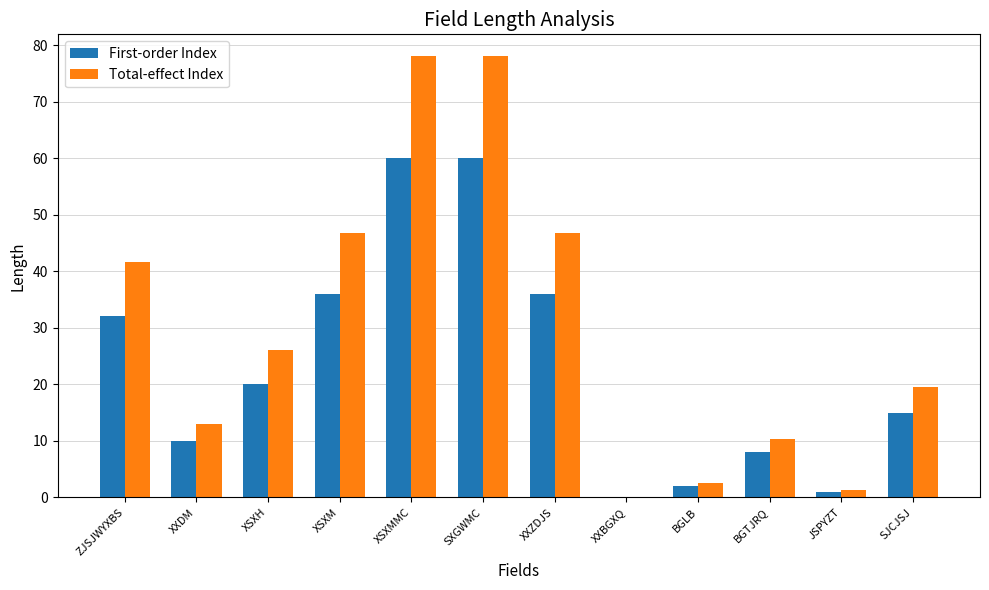

Reading left to right, list all the values displayed in this chart.

First-order Index: 32.0	10.0	20.0	36.0	60.0	60.0	36.0	0.0	2.0	8.0	1.0	15.0
Total-effect Index: 41.6	13.0	26.0	46.8	78.0	78.0	46.8	0.0	2.6	10.4	1.3	19.5